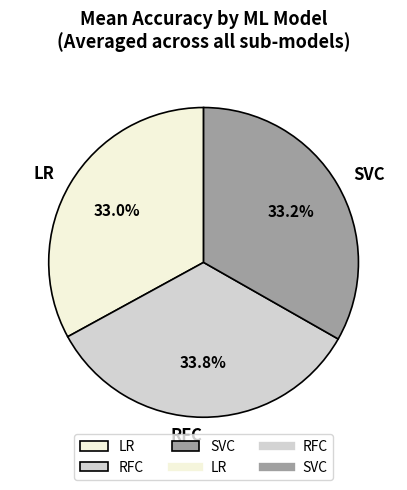

Does LR represent more than half of the total?

No